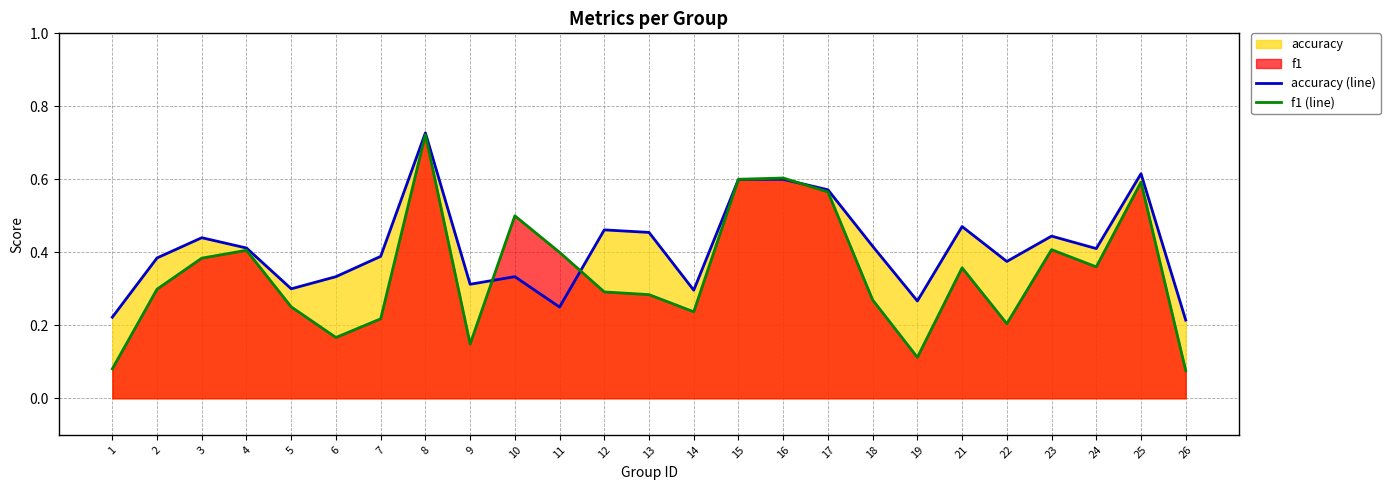

What is the greatest value displayed?

0.7